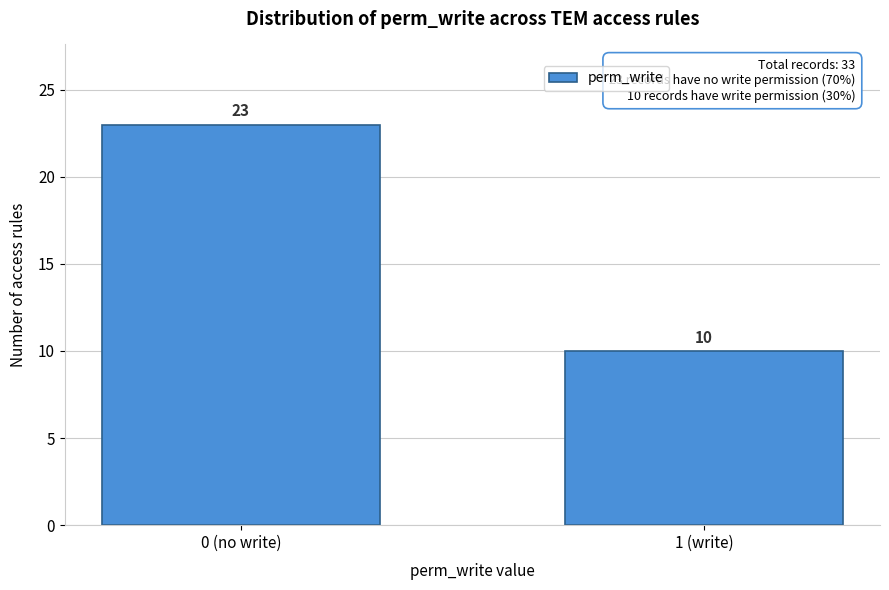

Reading left to right, extract all data points from this chart.

23	10